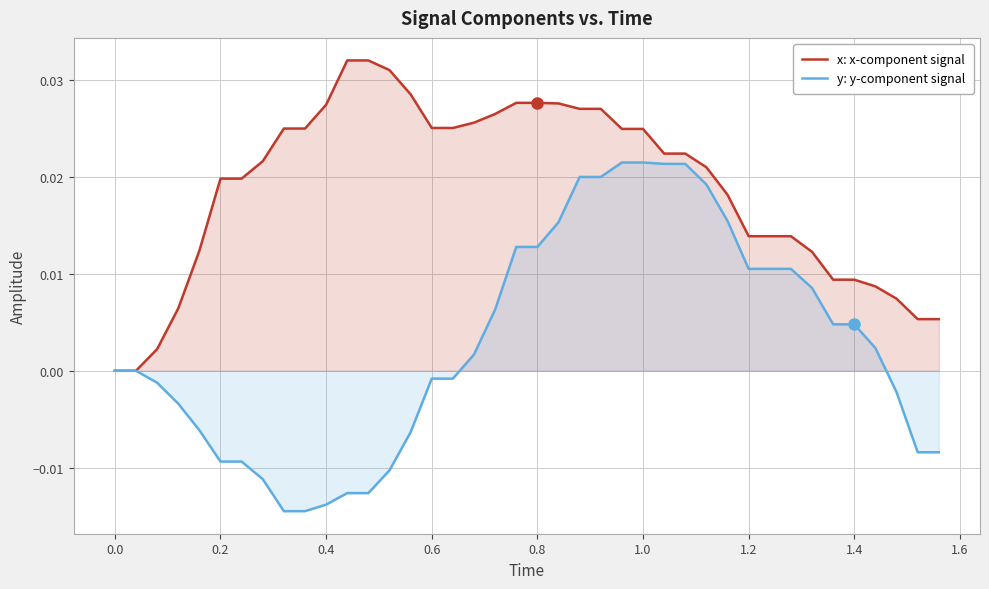

Which series has the largest total across all categories?

x: x-component signal